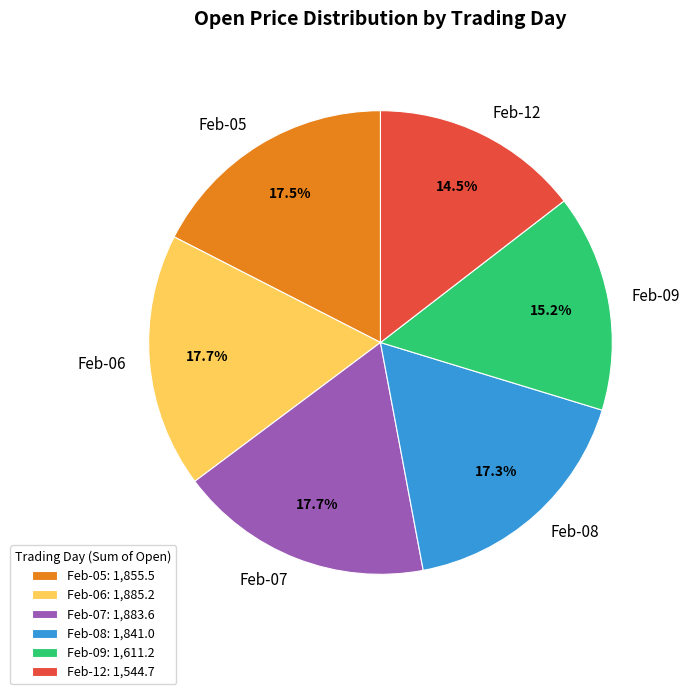

What percentage is NOT represented by Feb-09?

84.8%